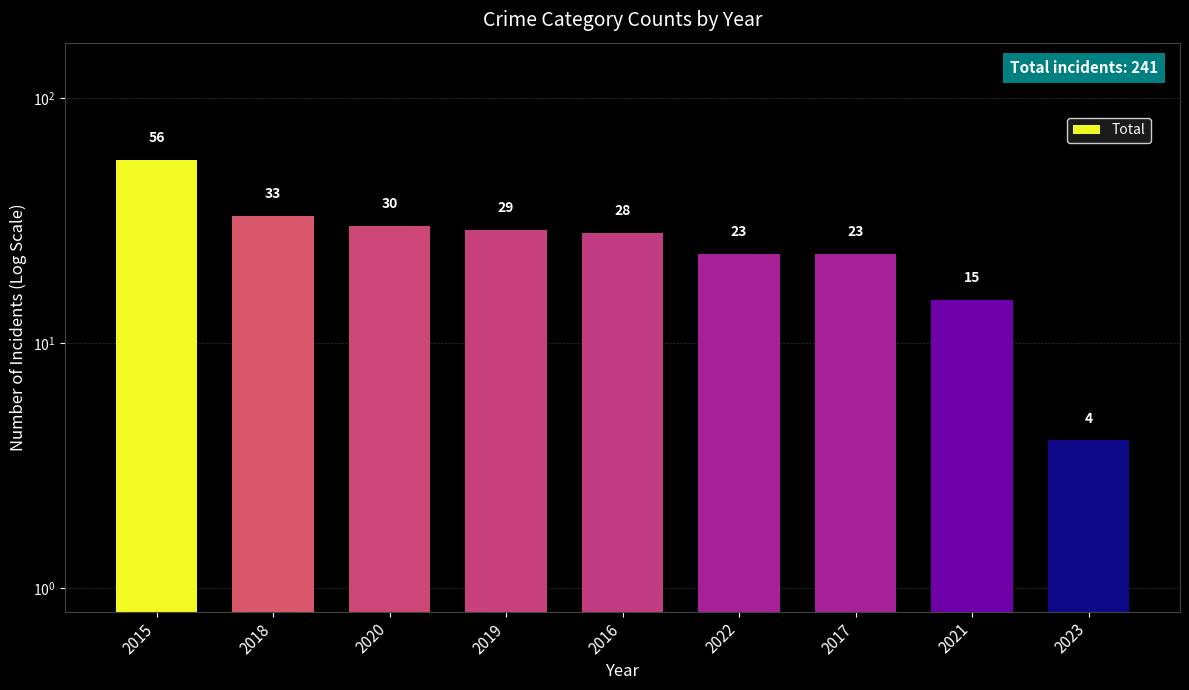

Reading left to right, extract all data points from this chart.

56	33	30	29	28	23	23	15	4